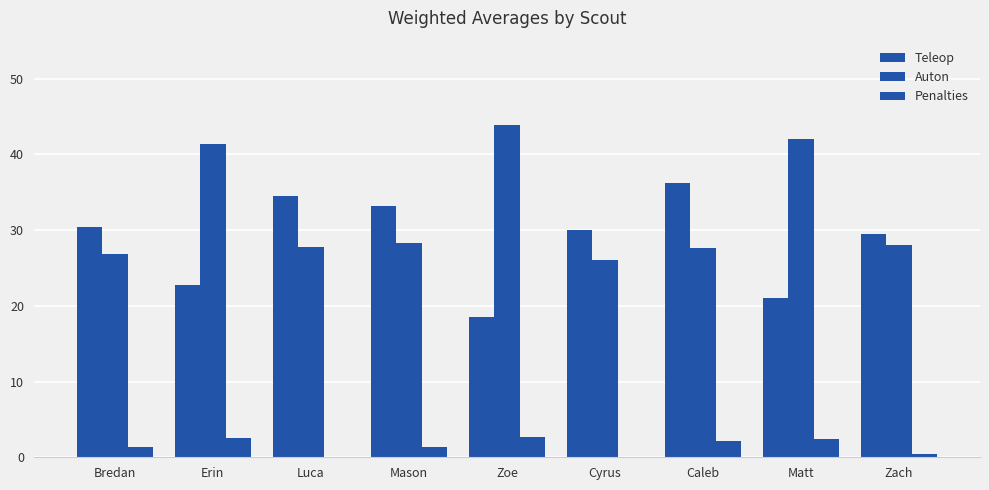

What is the value of the Teleop bar at the 8th from the left?

21.0